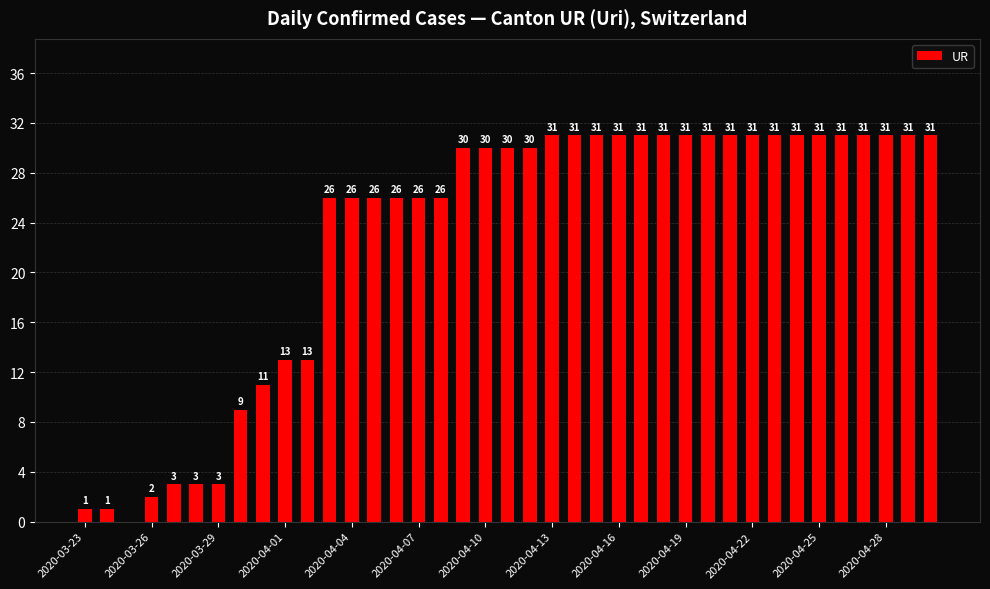

What is the sum of all values?

893